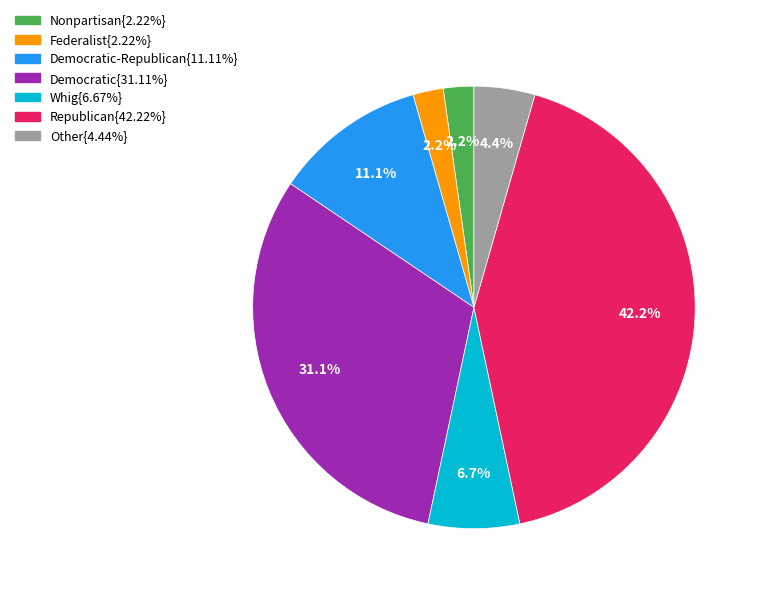

Does any single category account for the majority?

No